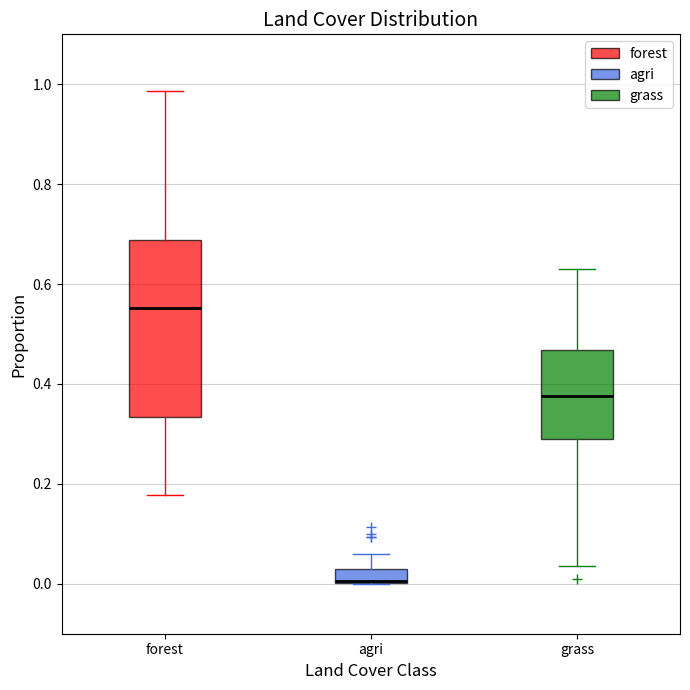

Where does the lower whisker of the box for grass end on the y-axis? The values are not printed on the chart, so give them approximately, as read against the axis.

0.04